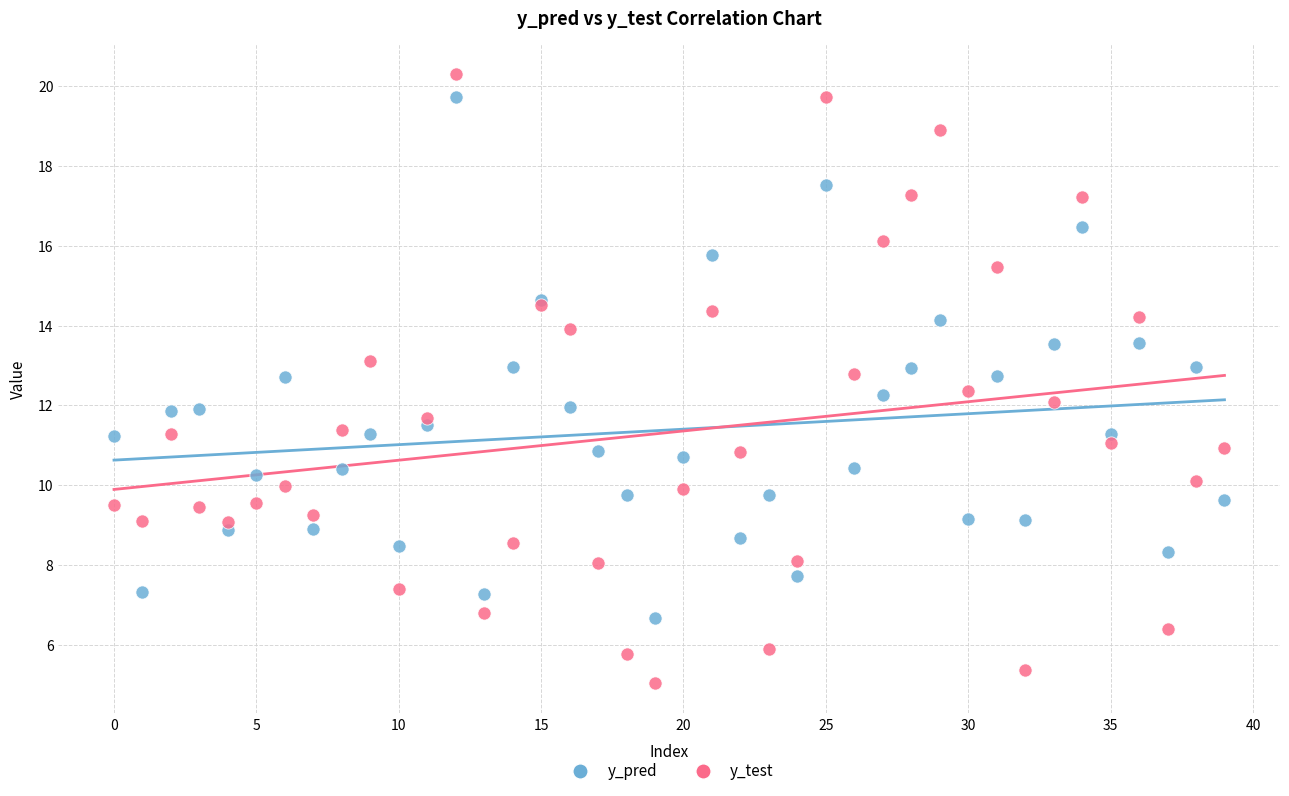

Which series contains the lowest Y value?

y_test